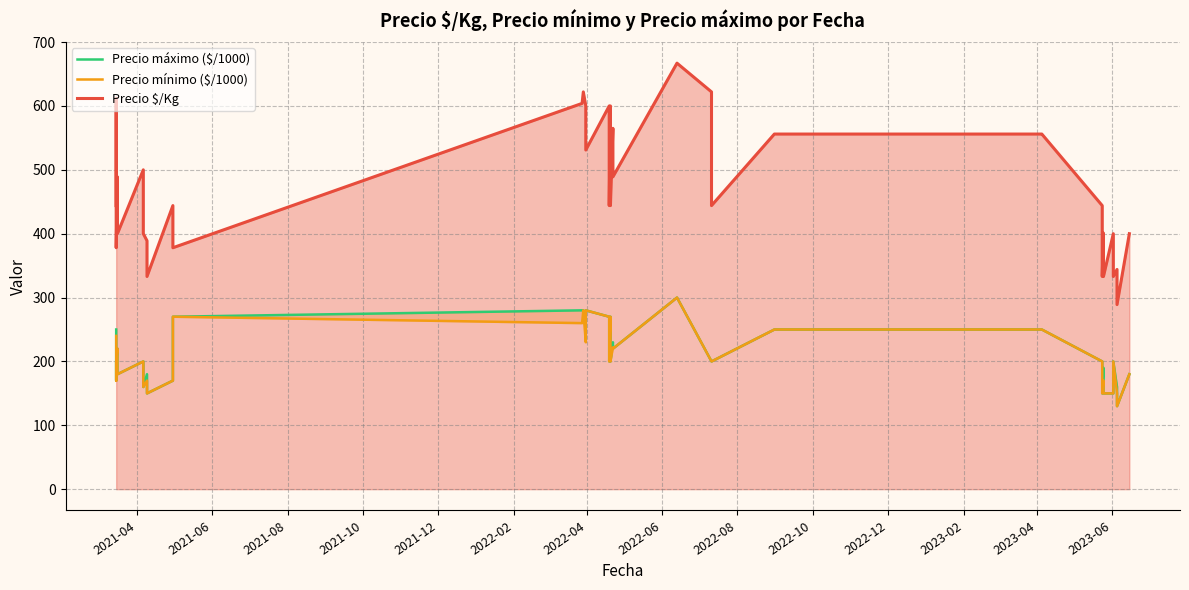

What is the difference between the second highest and minimum values in the Precio máximo ($/1000) series?

150